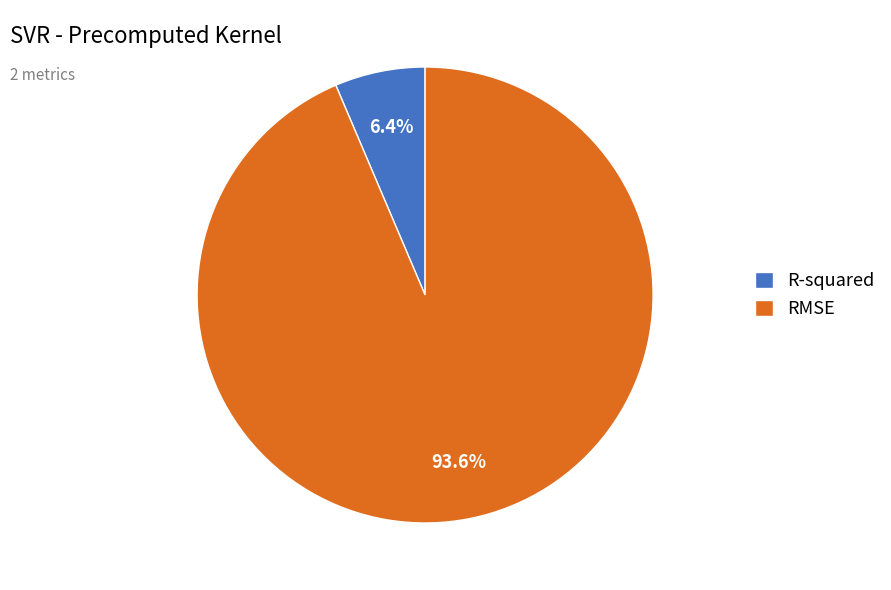

What percentage do R-squared and RMSE together represent?

100.0%